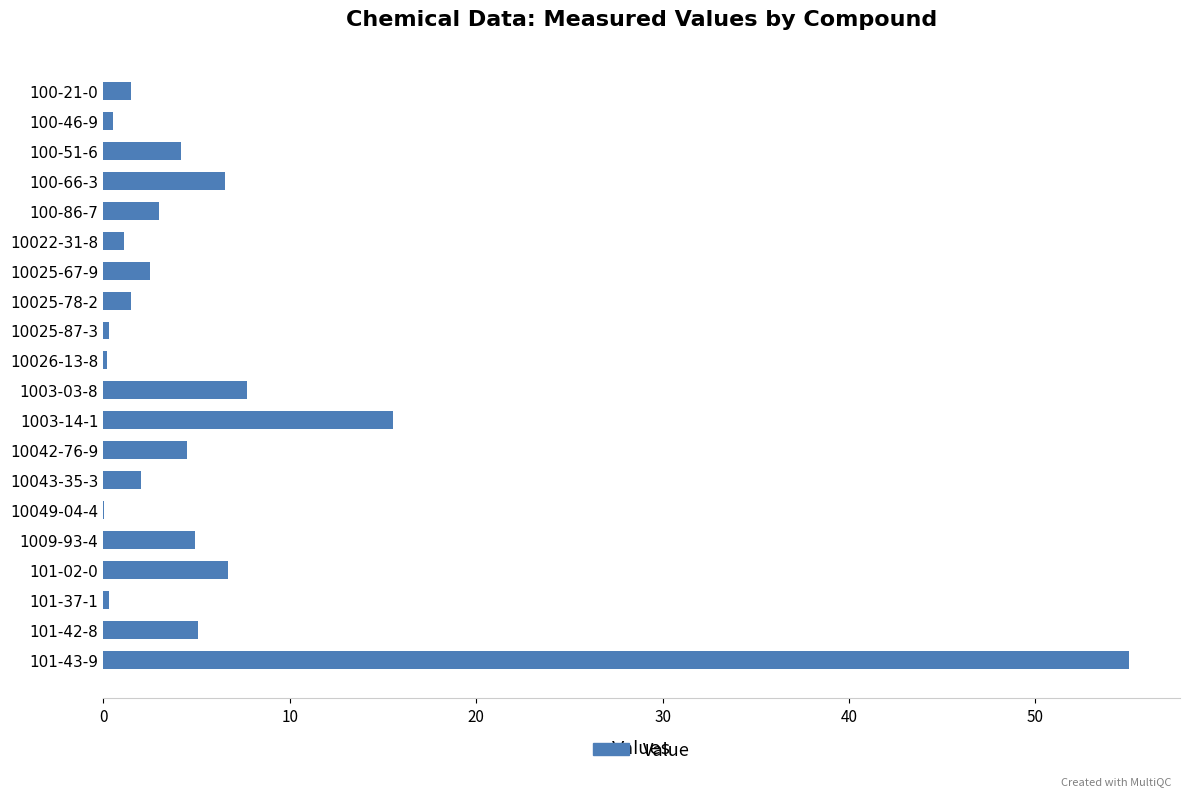

Which has a higher value, 10025-78-2 or 101-43-9?

101-43-9